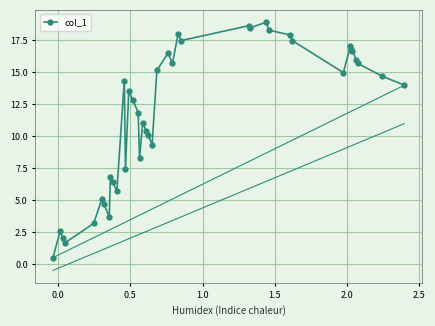

How many points are higher than both their immediate neighbors (excluding endpoints)?

11